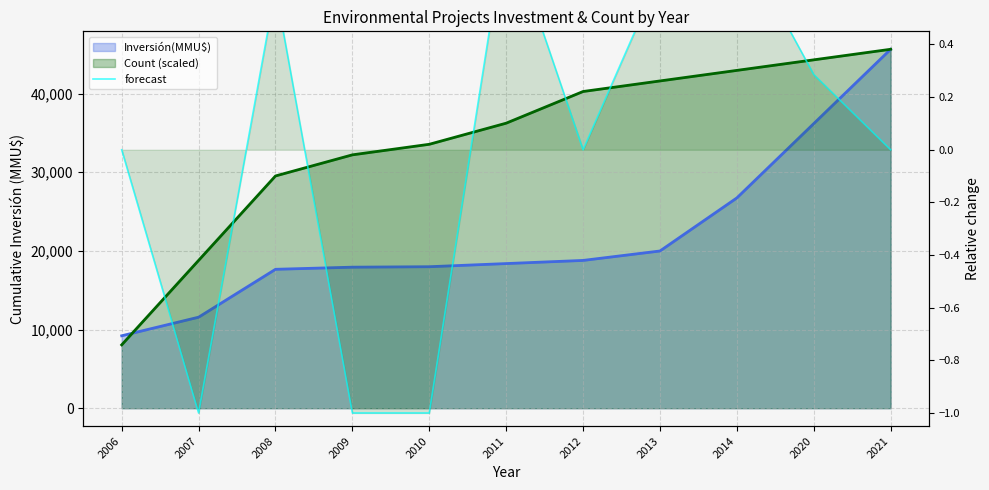

Rank the categories by value from highest to lowest.

2011, 2014, 2013, 2008, 2020, 2006, 2012, 2021, 2007, 2009, 2010